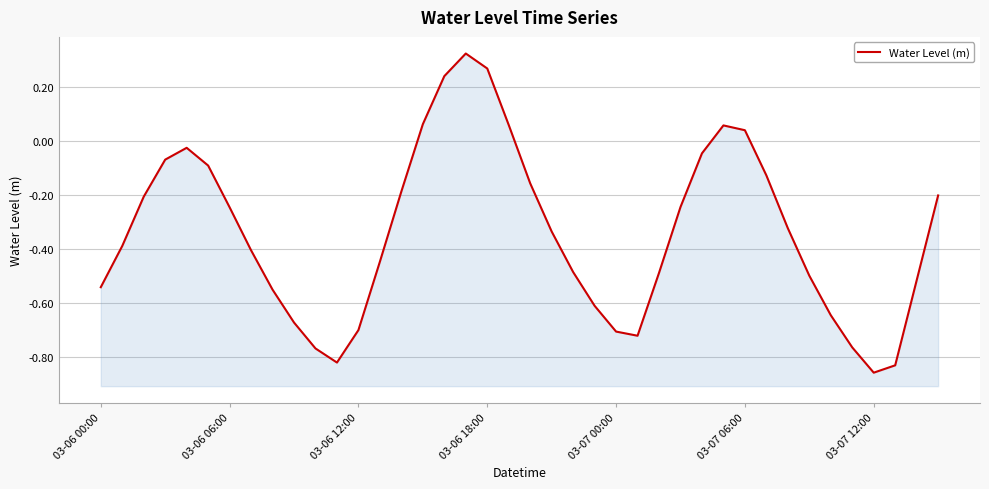

Reading left to right, transcribe all the data shown in this chart.

-0.5	-0.4	-0.2	-0.1	-0.0	-0.1	-0.2	-0.4	-0.5	-0.7	-0.8	-0.8	-0.7	-0.4	-0.2	0.1	0.2	0.3	0.3	0.1	-0.2	-0.3	-0.5	-0.6	-0.7	-0.7	-0.5	-0.2	-0.0	0.1	0.0	-0.1	-0.3	-0.5	-0.6	-0.8	-0.9	-0.8	-0.5	-0.2